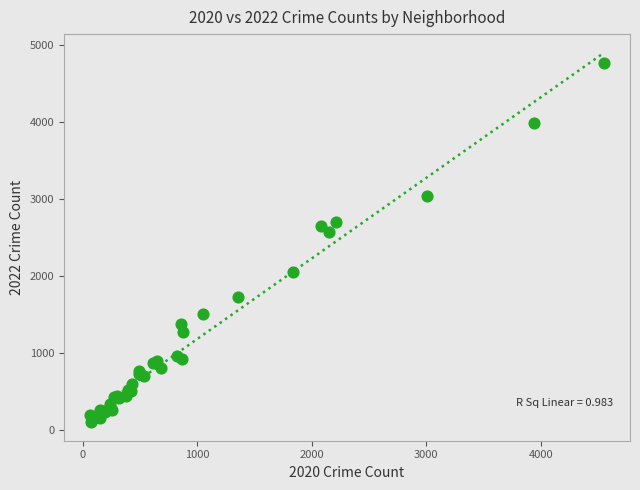

What Y value in the scatter plot is closest to 2430?

2566